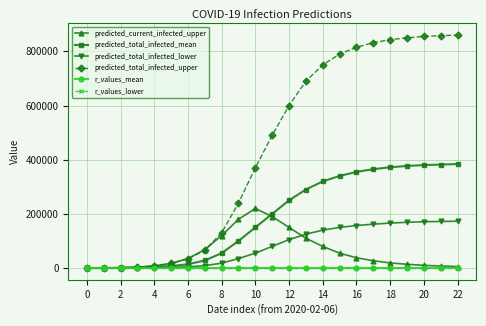

How many lines are shown in the chart?

6